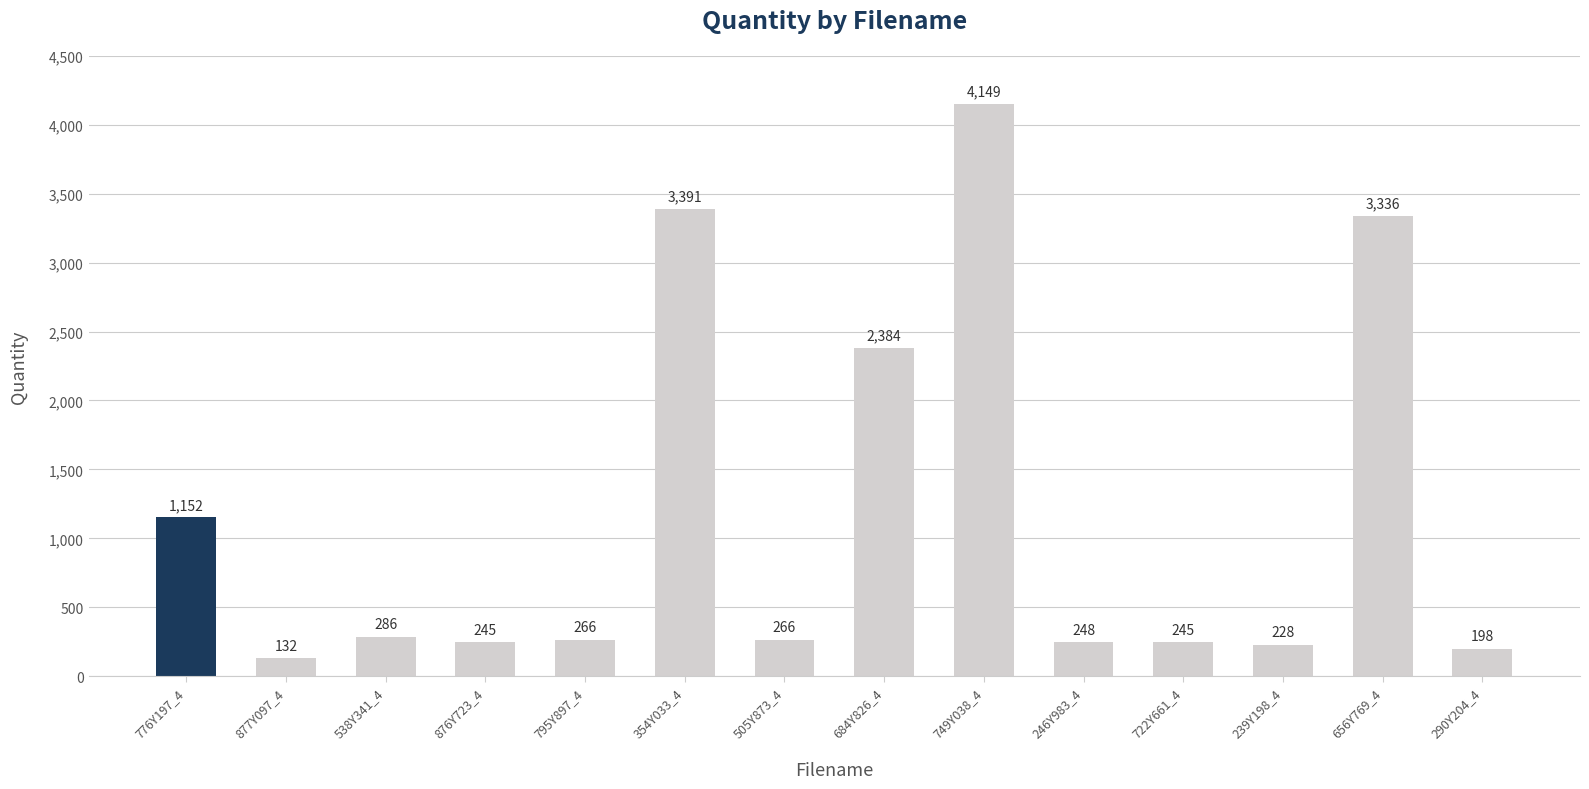

What is the label of the 2nd bar from the right?

656Y769_4